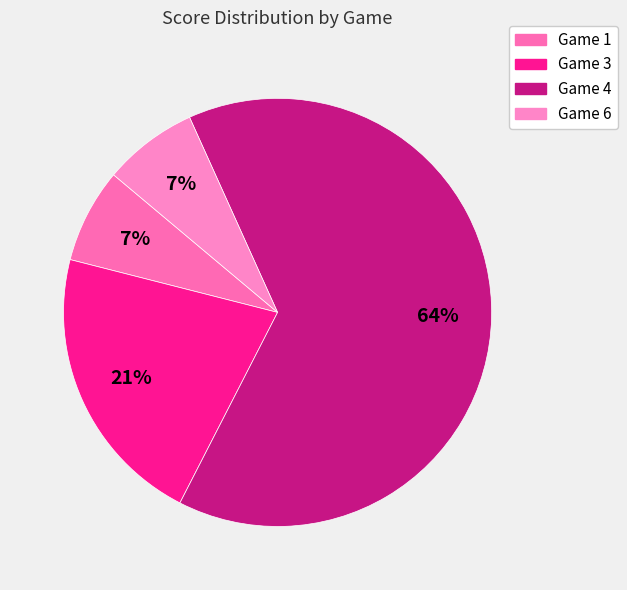

How many segments does this pie chart have?

4